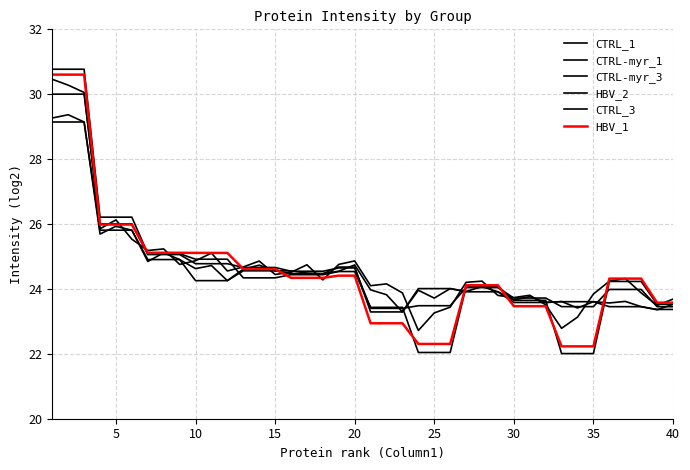

Does the chart display data point markers on the line(s)?

No